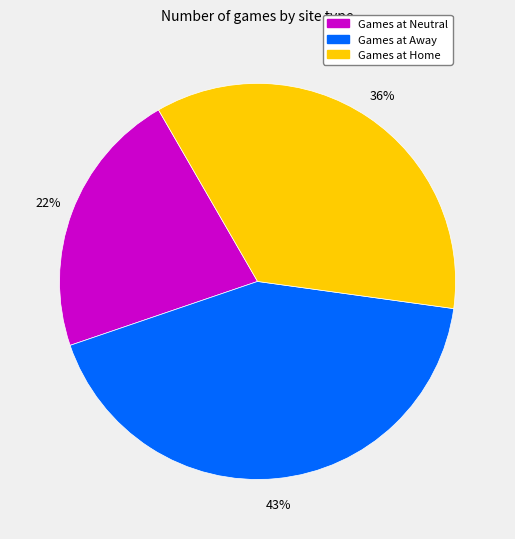

Is there a majority slice in this chart?

No